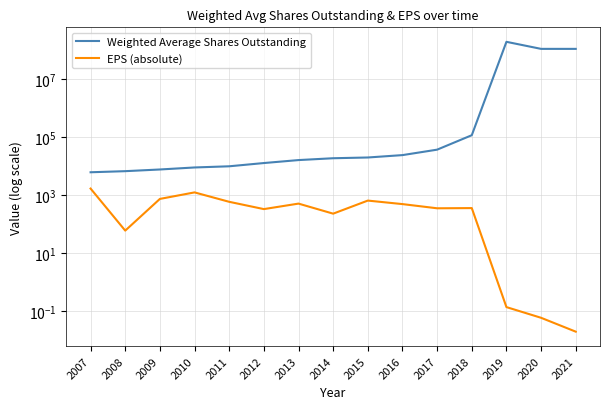

Is it true that Weighted Average Shares Outstanding equals 12063.1 at 2010?

False